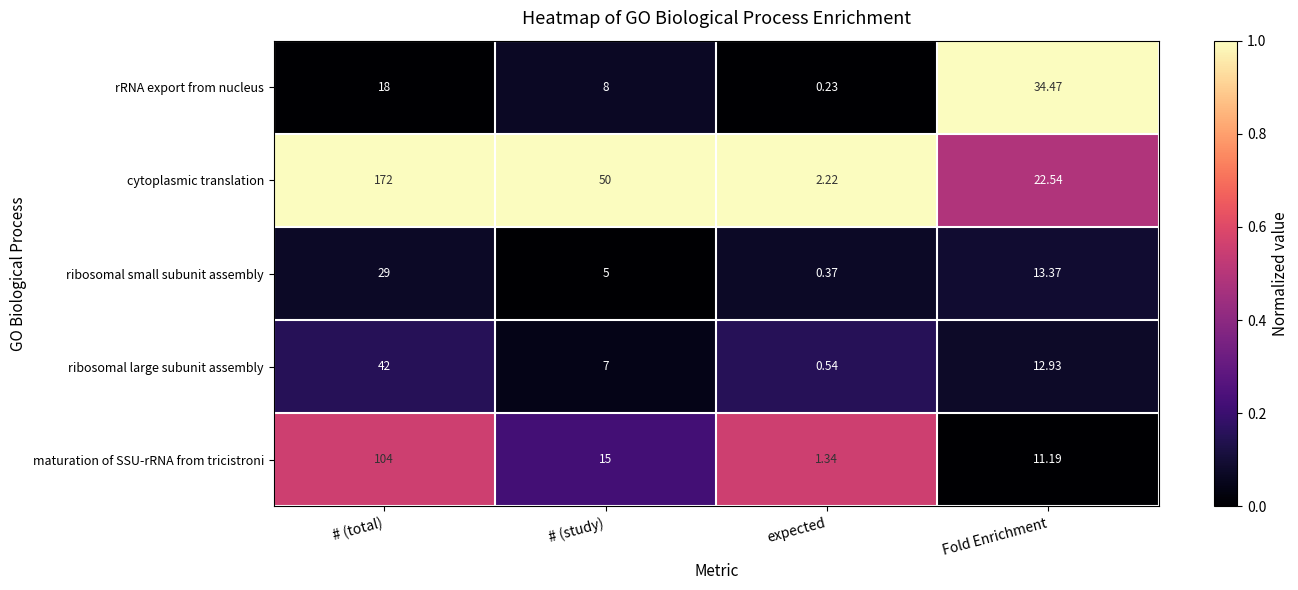

Which series has the largest total across all categories?

cytoplasmic translation